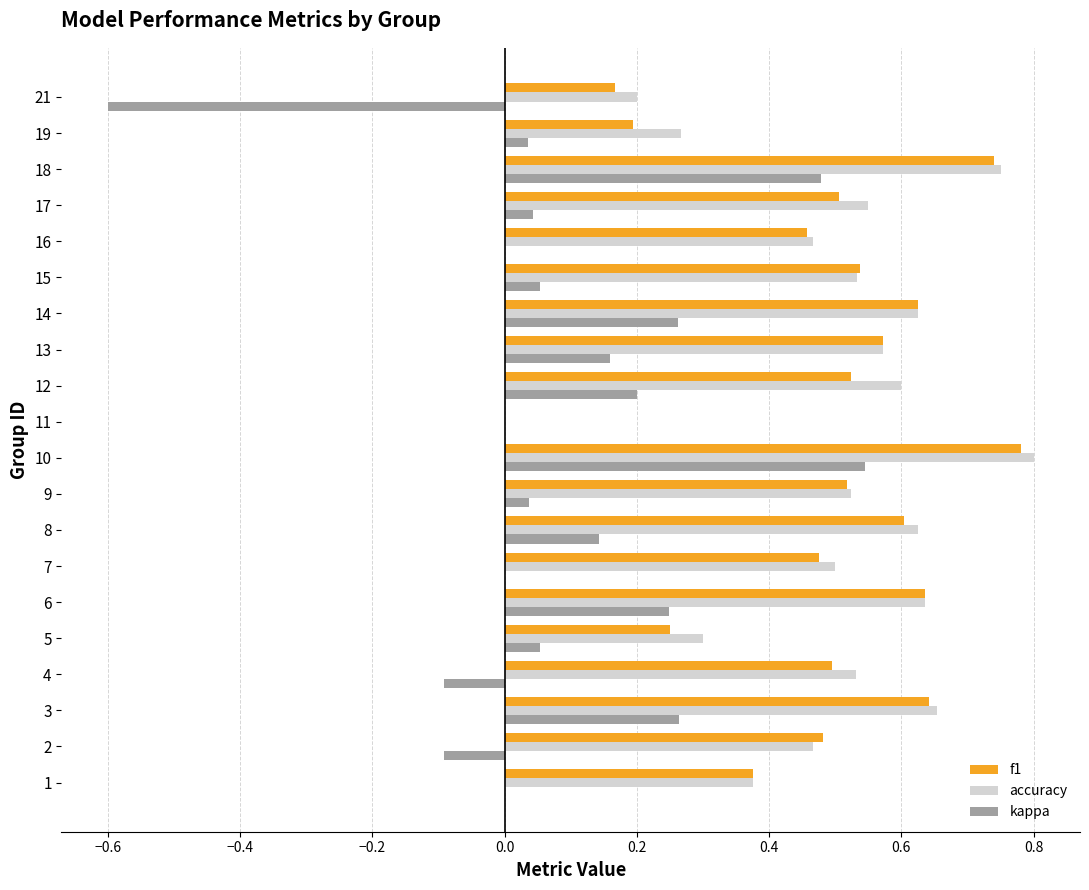

Is the value of kappa at 2 greater than the value of f1 at 9?

No